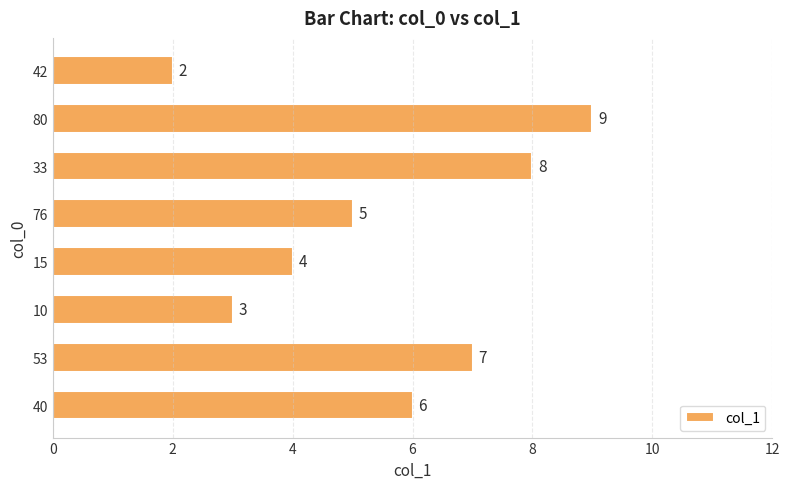

How many bars are there in total?

8